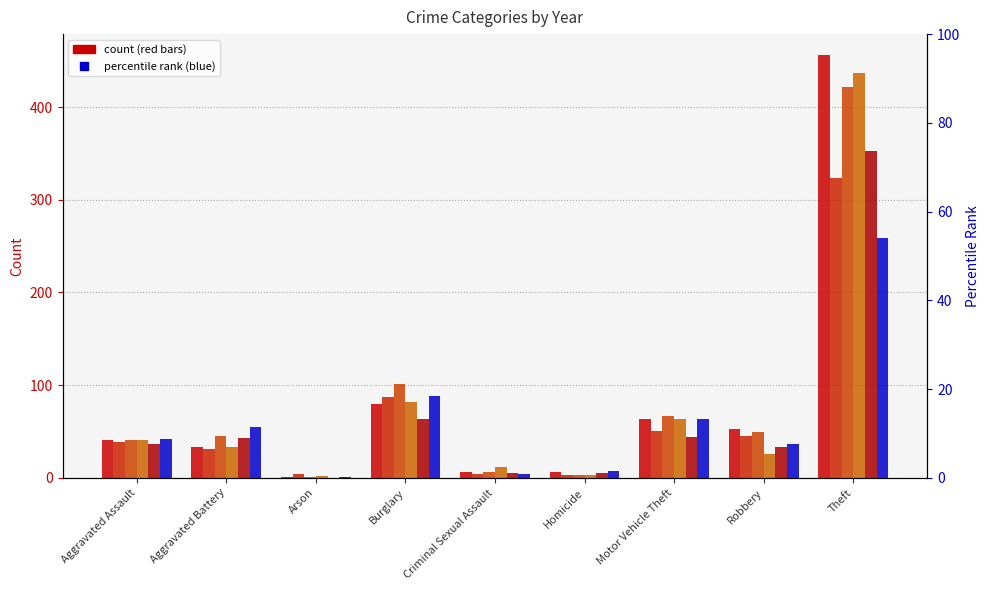

Rank the series at Aggravated Battery from highest to lowest value.

2020, 2017, 2019, 2015, 2018, 2016